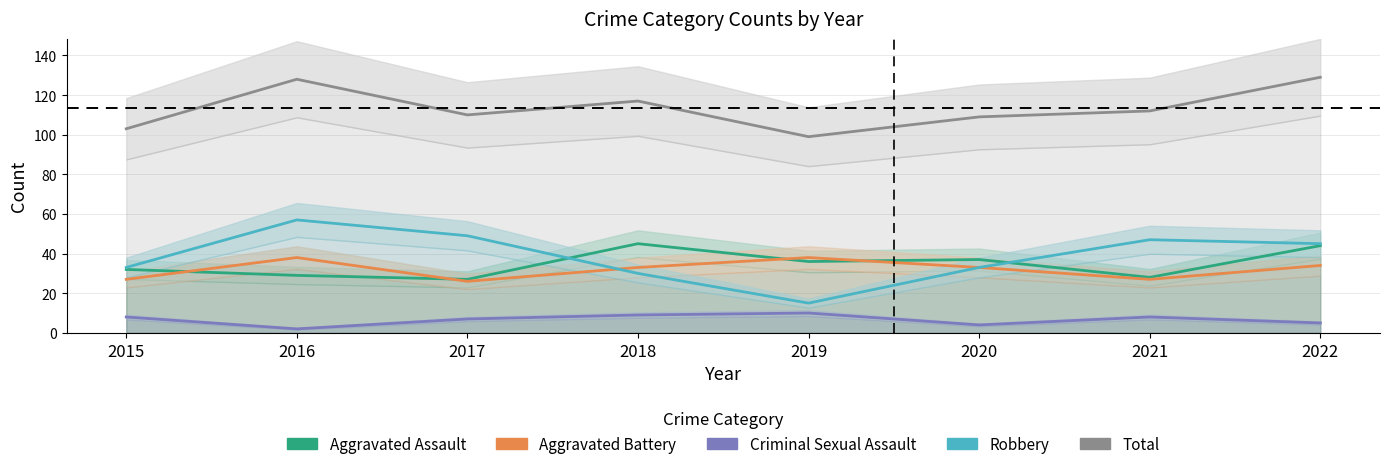

What is the value of the Criminal Sexual Assault point at the 3rd from the left?

7